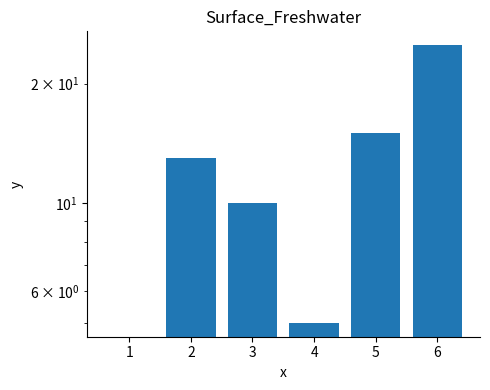

Which has a higher value, 6 or 1?

6